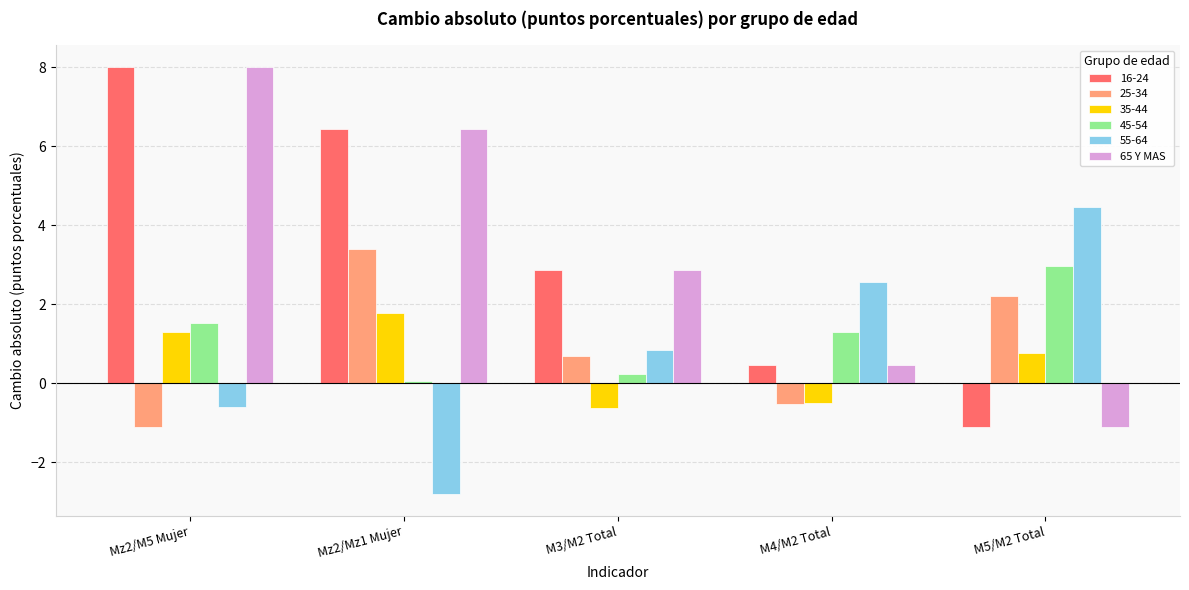

Where does the 45-54 series first go above 1?

Mz2/M5 Mujer